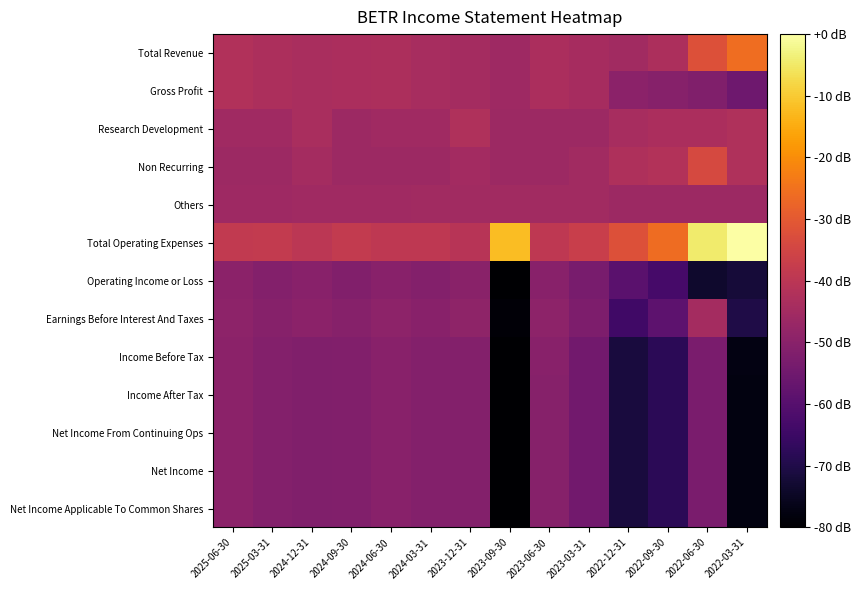

Which category has the highest value across all series?

2022-03-31